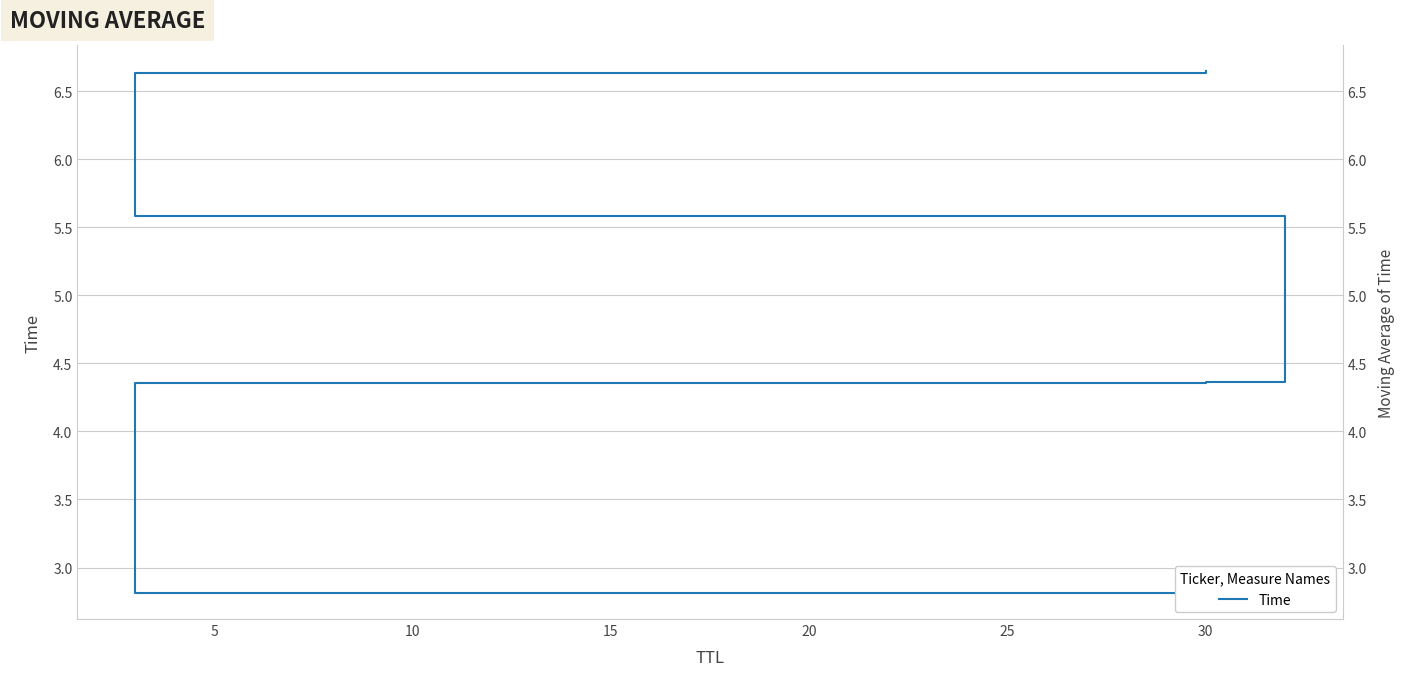

What is the sum of the values at 5 and 10?

8.7